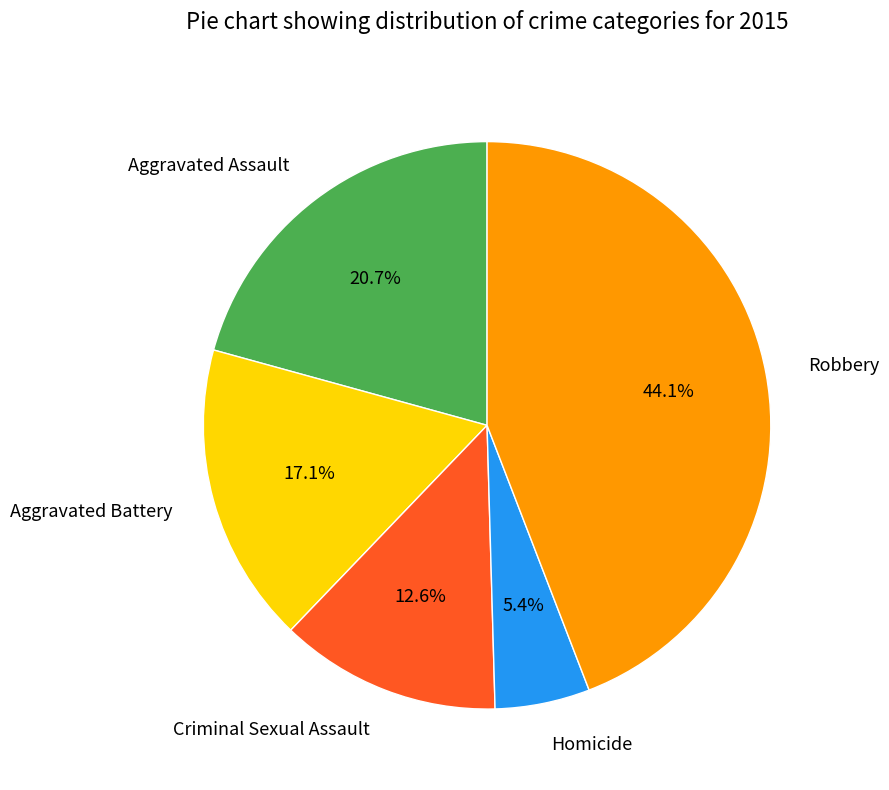

To the nearest percent, what is the average slice percentage?

20%